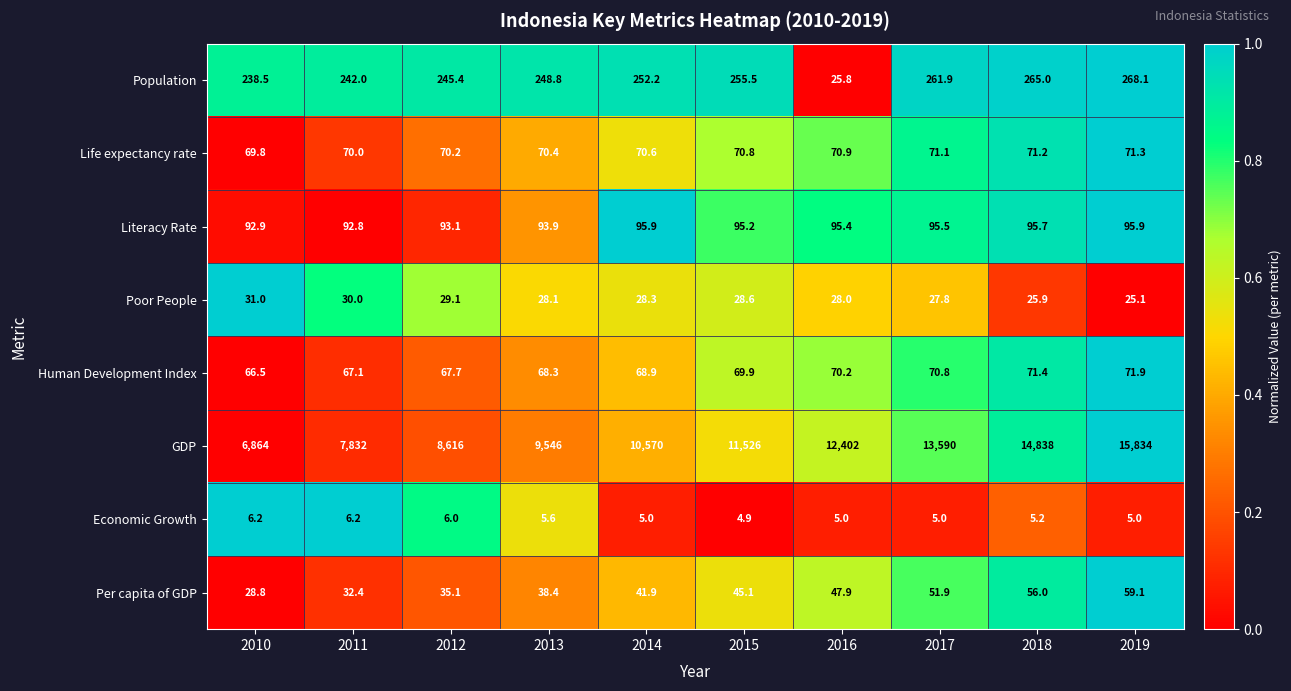

How many data points in Population are less than 252?

5